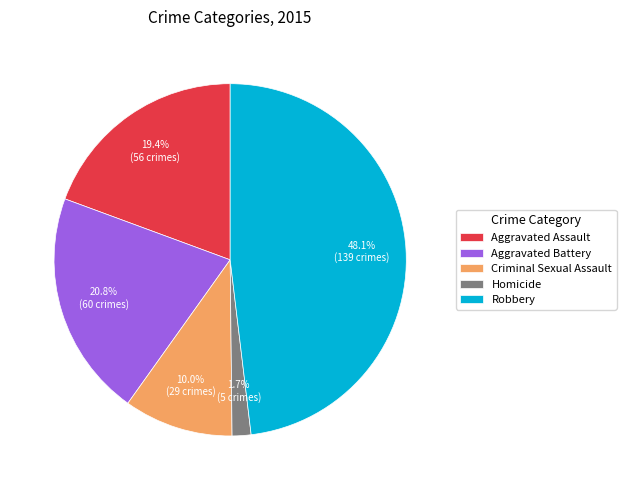

Which has a higher value, Aggravated Assault or Criminal Sexual Assault?

Aggravated Assault